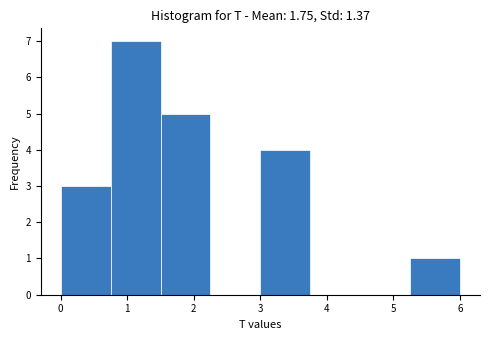

Reading left to right, transcribe this chart: for each bar, give the range it covers on the x-axis and its height. Neither the bar edges nor the heights are printed on the chart, so give them approximately, as read against the axes.

0.00 to 0.75: 3
0.75 to 1.50: 7
1.50 to 2.25: 5
2.25 to 3.00: 0
3.00 to 3.75: 4
3.75 to 4.50: 0
4.50 to 5.25: 0
5.25 to 6.00: 1